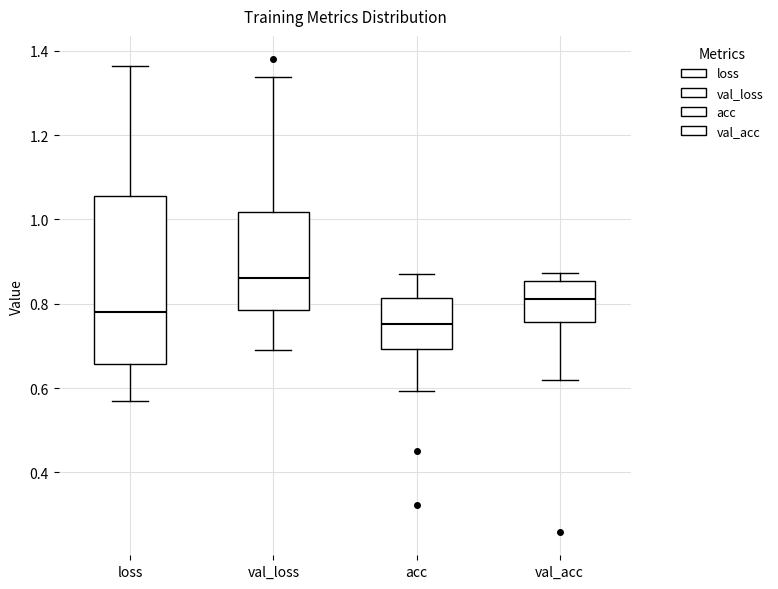

Where is the lower edge of the box for val_loss on the y-axis? The values are not printed on the chart, so give them approximately, as read against the axis.

0.78